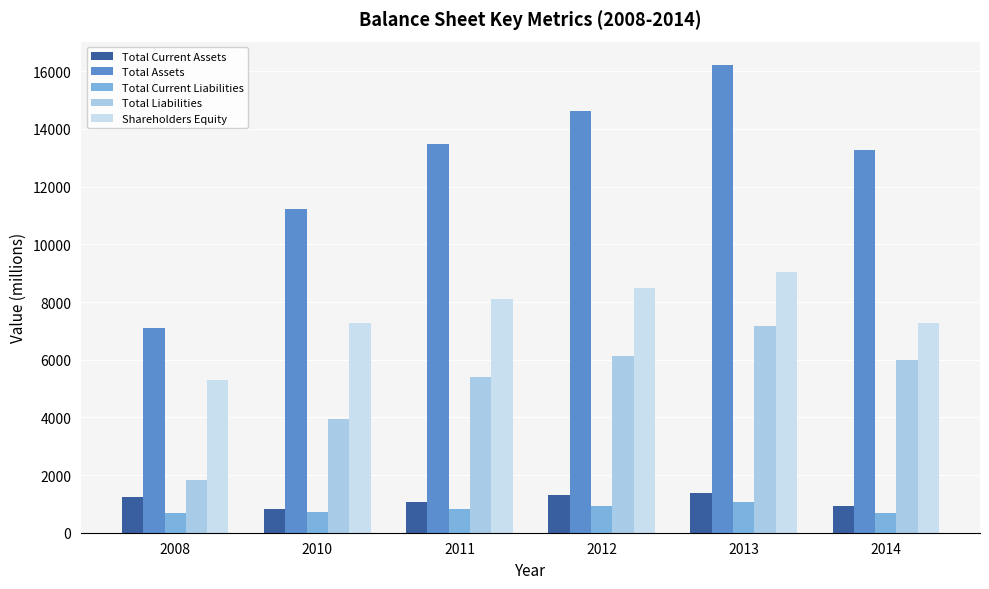

How many Total Assets values are between 11221 and 14608?

4